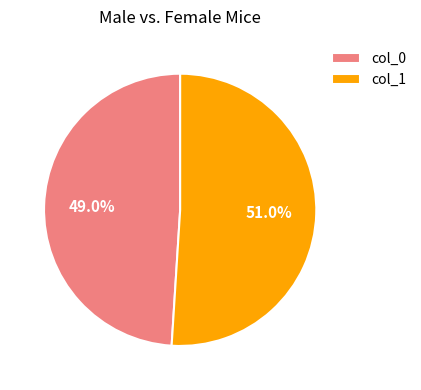

What is the smallest slice in the pie chart?

col_0